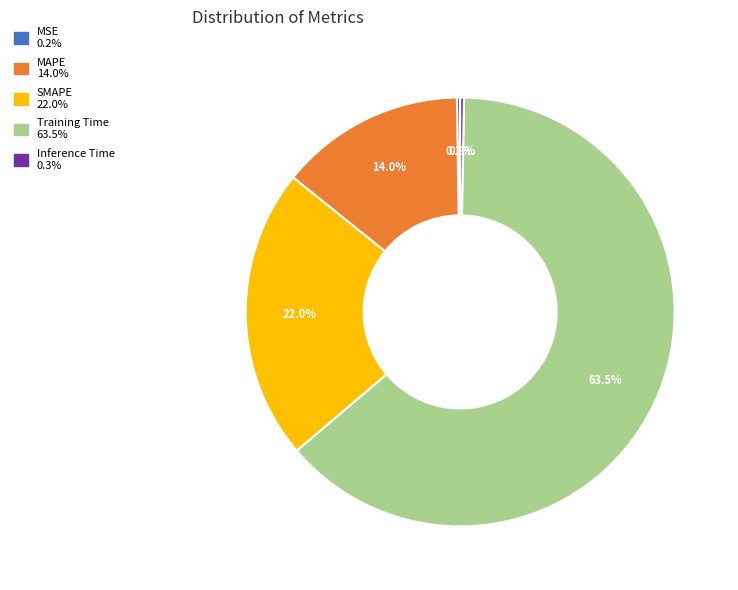

Which category has the biggest portion of the pie?

Training Time